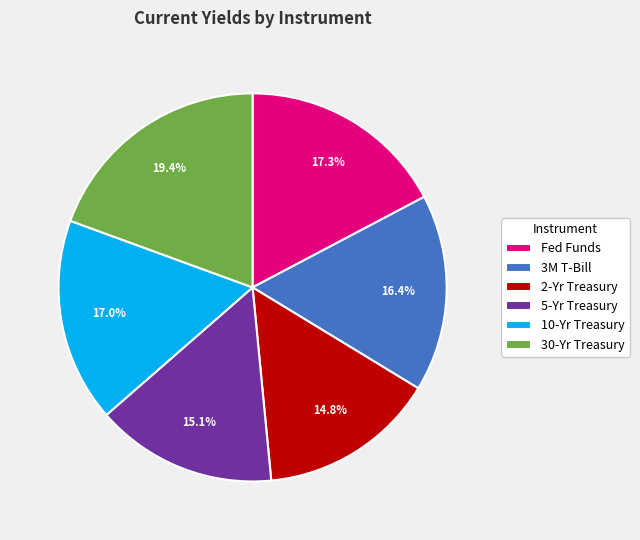

To the nearest percent, what portion does 30-Yr Treasury represent?

19%